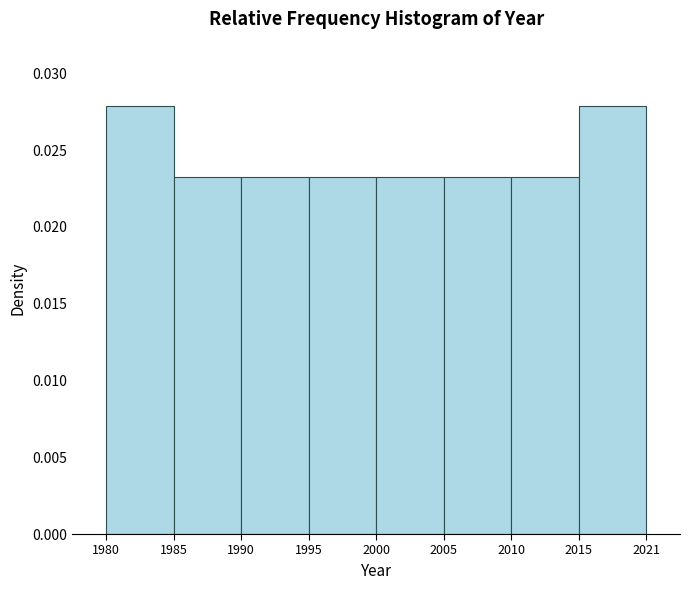

How many values are between 0 and 1?

8